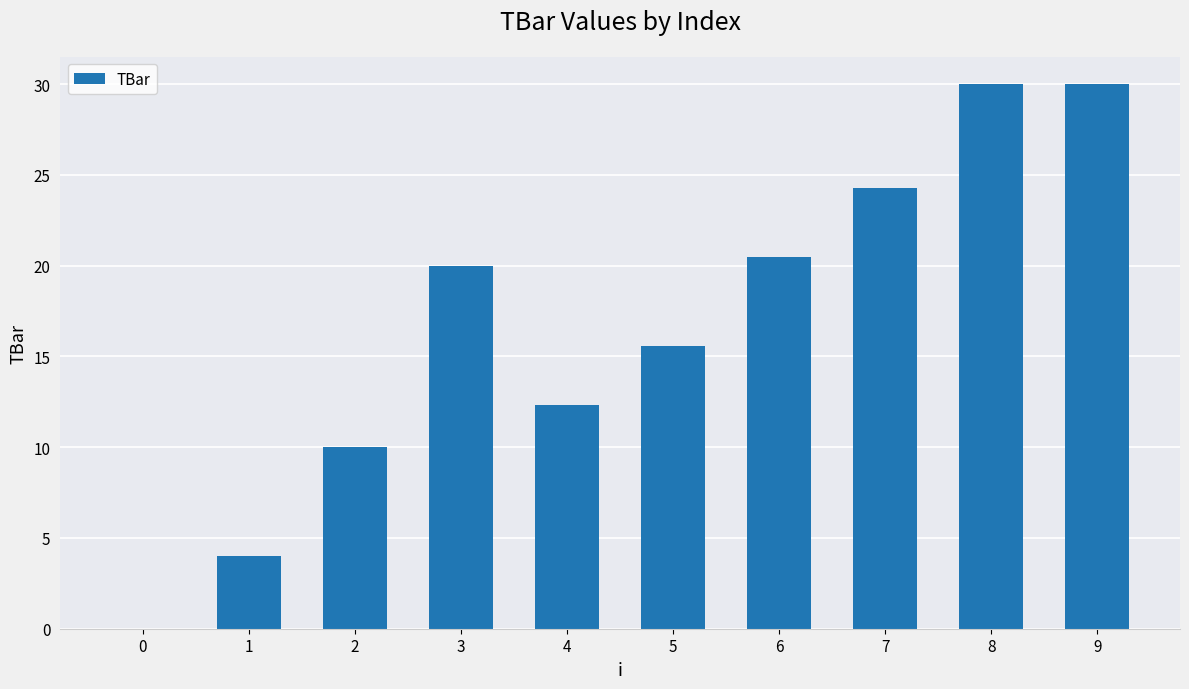

What is the sum of all values?

166.7